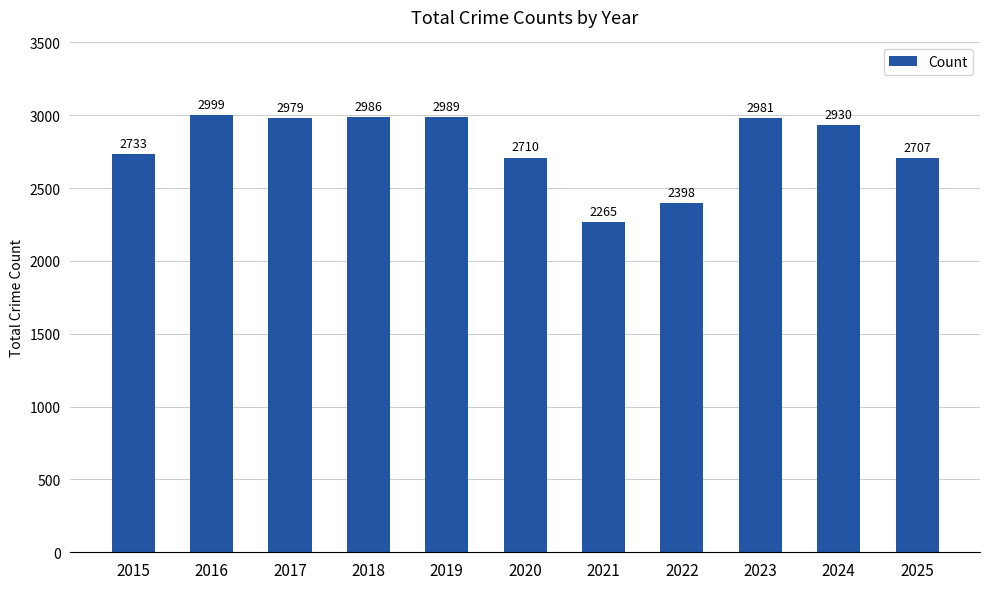

Where is the data nearest to the value 2632?

2025